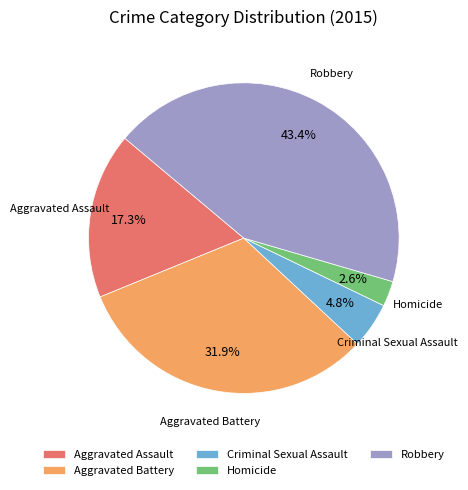

Which slice is the smallest?

Homicide